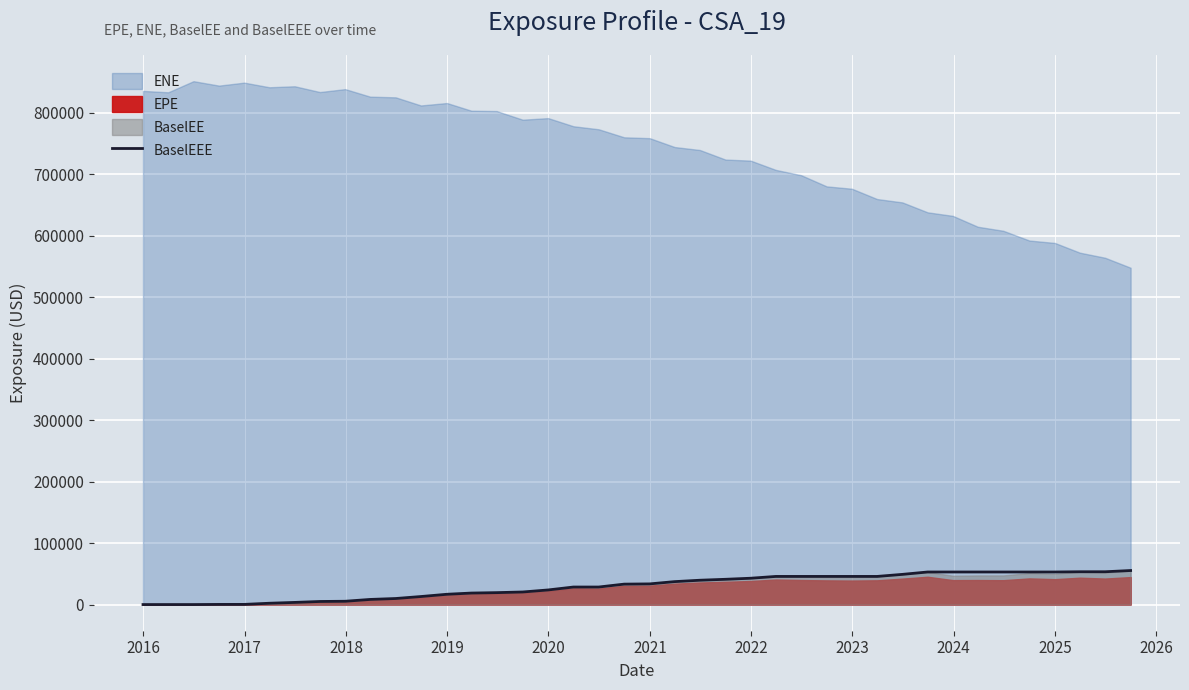

What is the sum of all values?

1189152.4